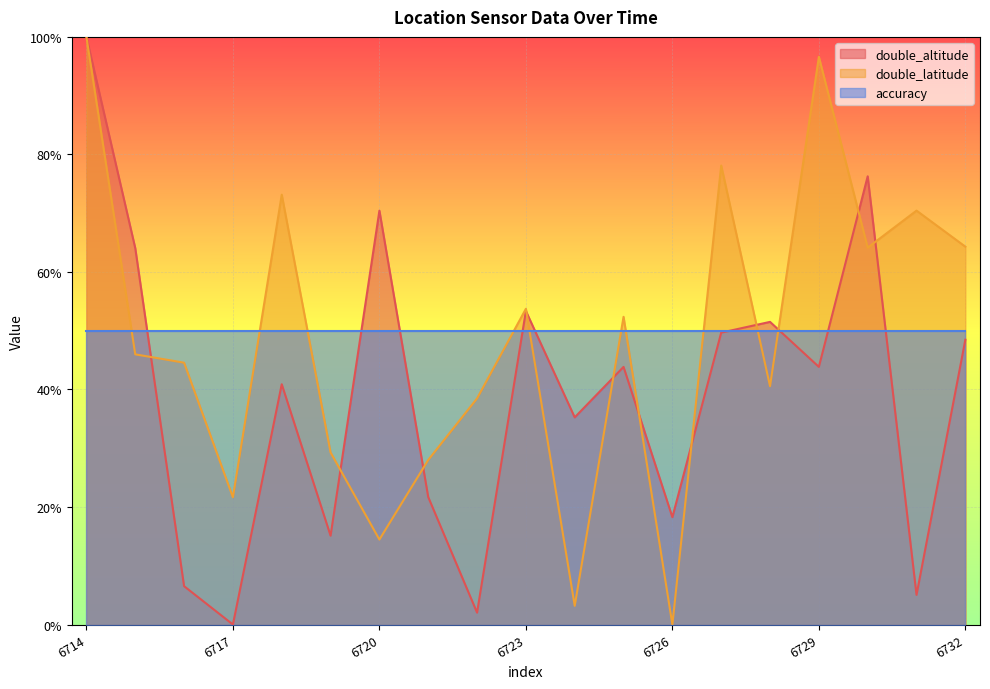

Between 6721 and 6731, which is larger?

6721